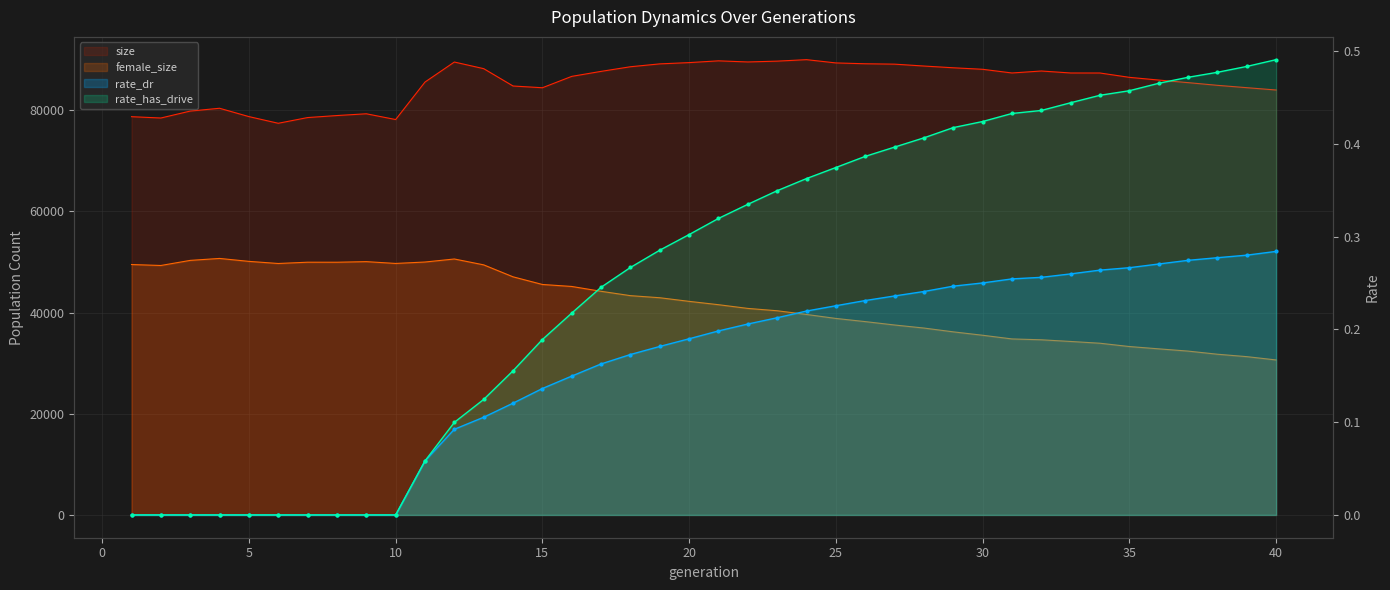

Which series has the widest spread of values?

female_size